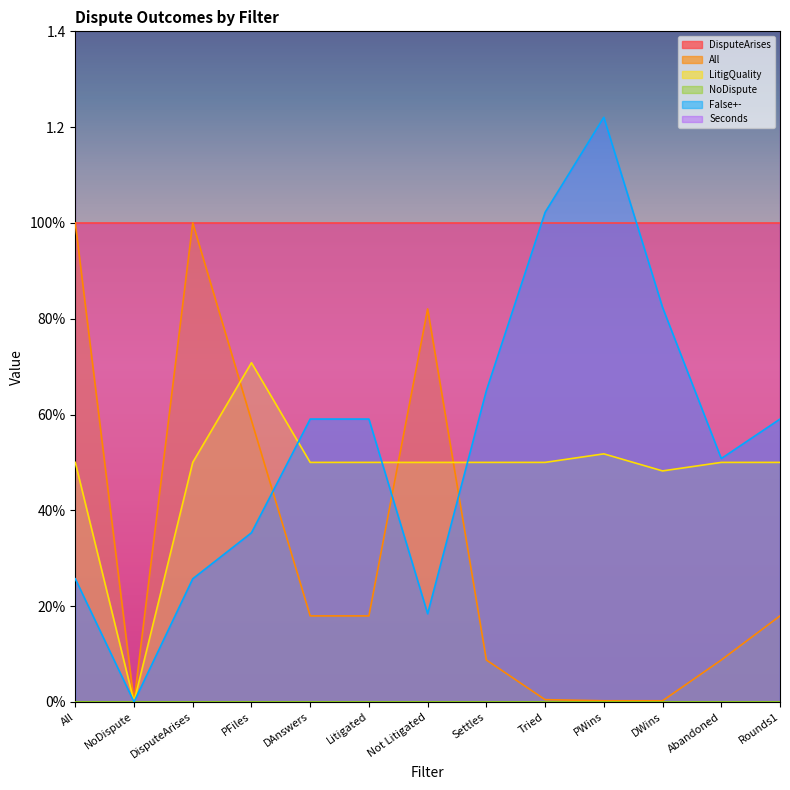

Which series changed the most between Tried and DWins?

False+-